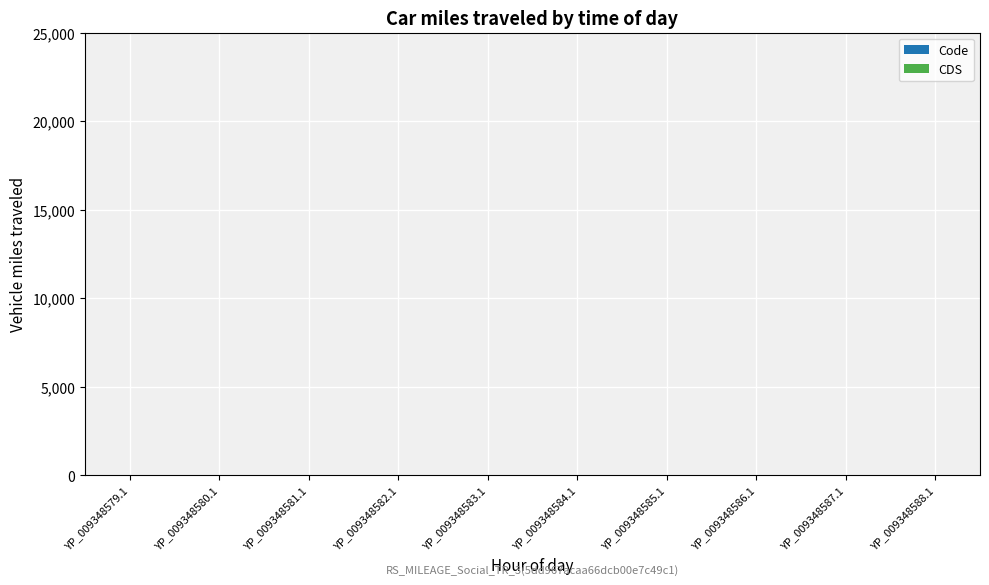

Which series has the largest range (max minus min)?

Code